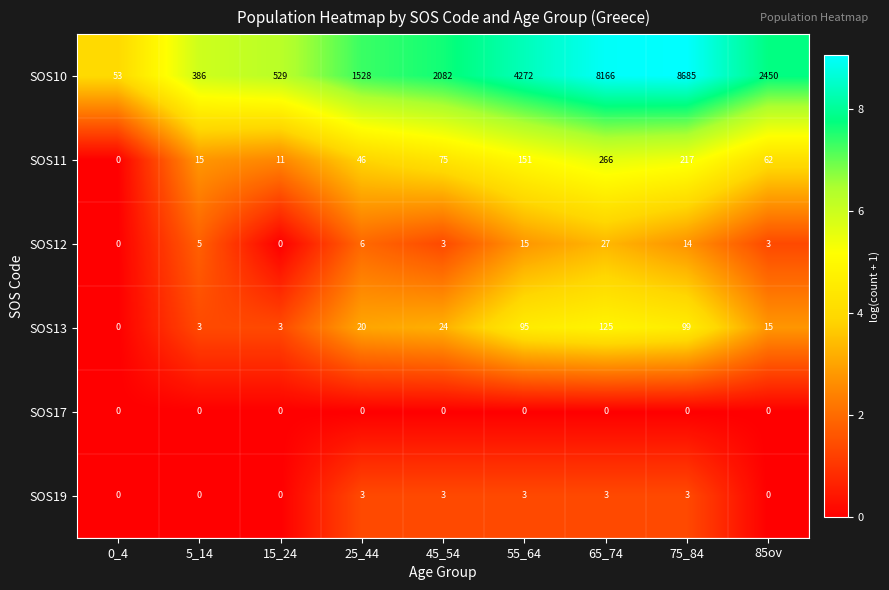

What is the difference between the highest and lowest values at 55_64?

4272